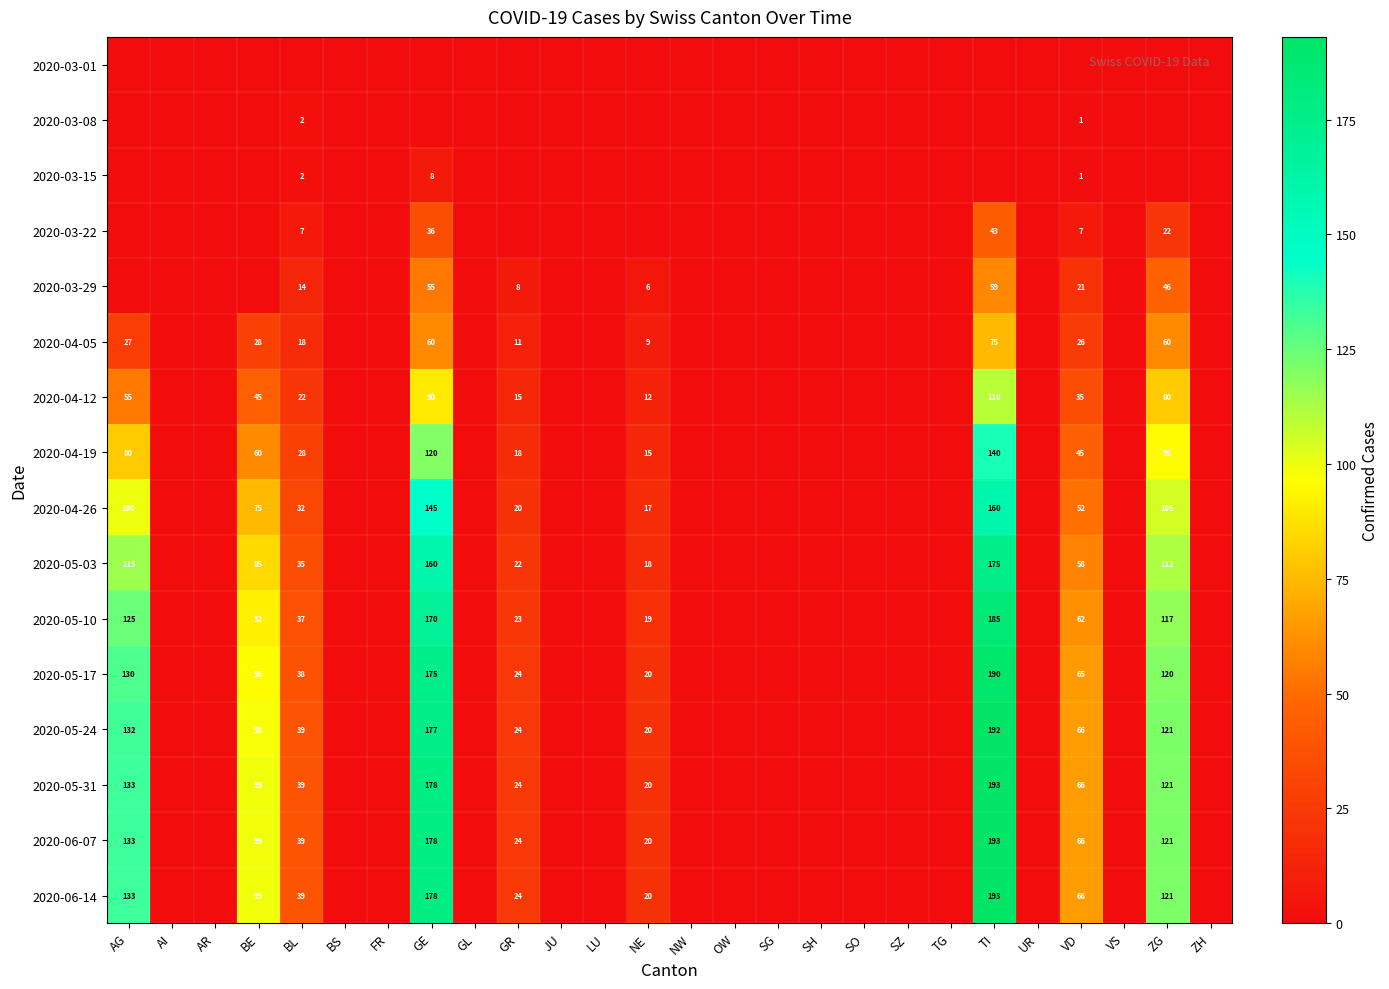

At how many categories does at least one series exceed 84?

5